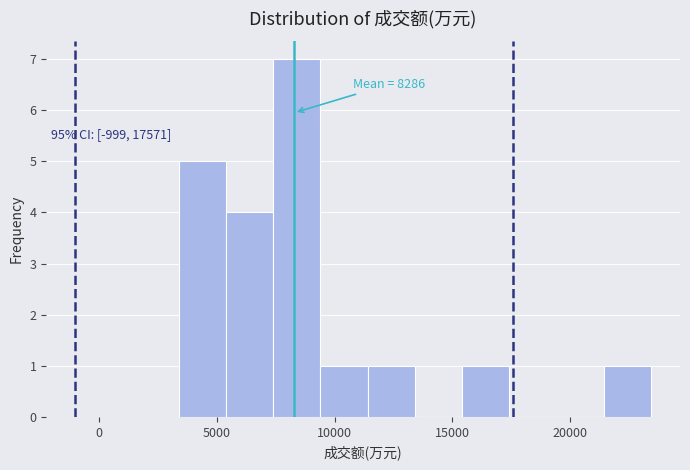

Over which range of the x-axis is the bar tallest?

7500 to 9500